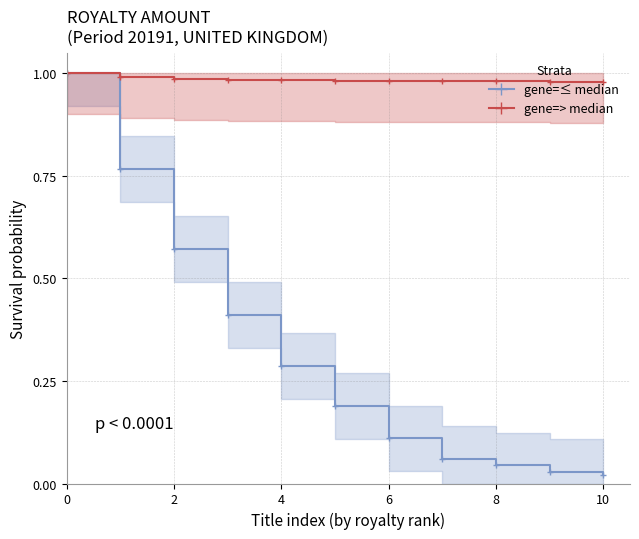

Between 10 and 8, which series saw the biggest shift?

gene=≤ median